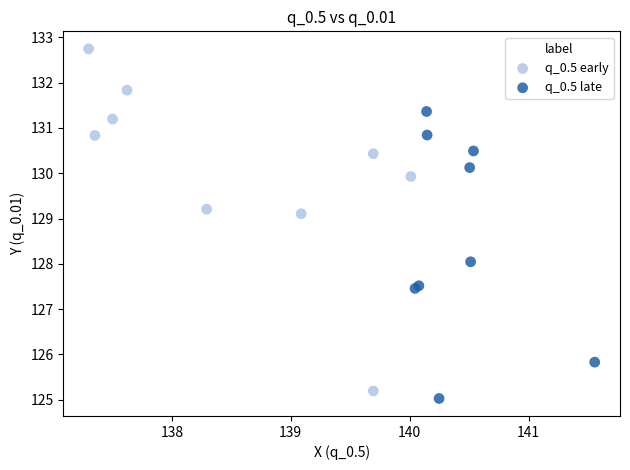

Which series reaches the maximum Y coordinate?

q_0.5 early